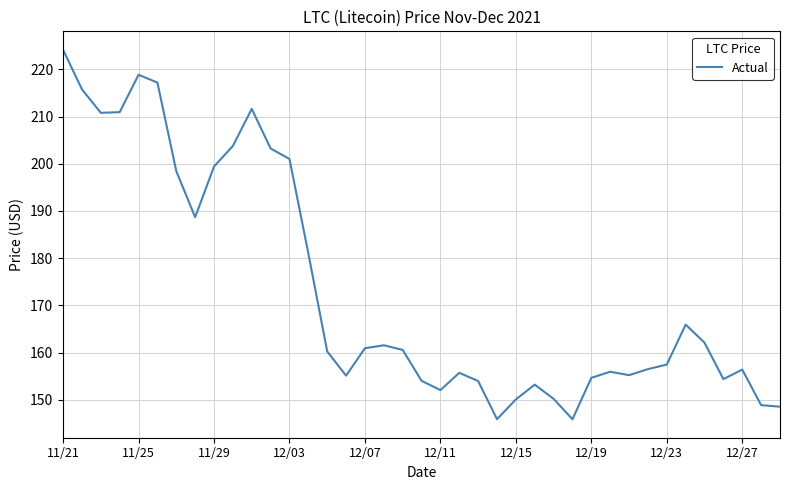

What is the minimum value shown in the chart?

145.9